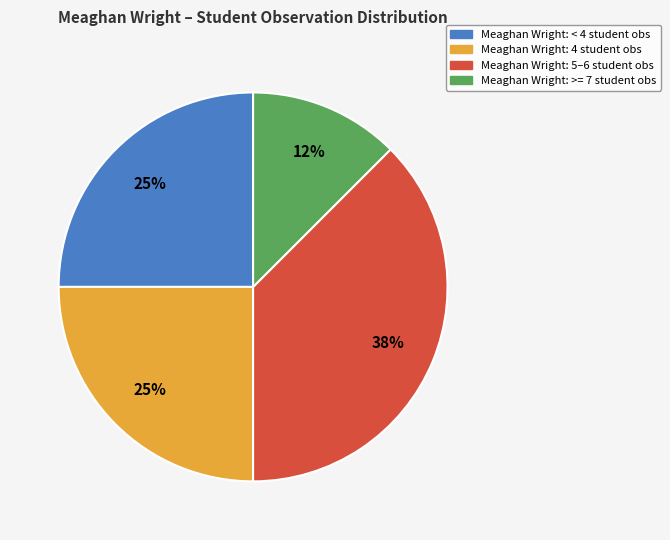

Which has a higher value, Meaghan Wright: < 4 student obs or Meaghan Wright: >= 7 student obs?

Meaghan Wright: < 4 student obs